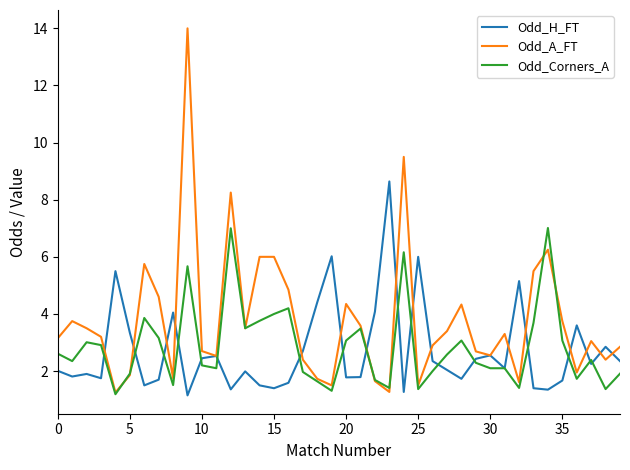

At how many categories does at least one series exceed 13?

1